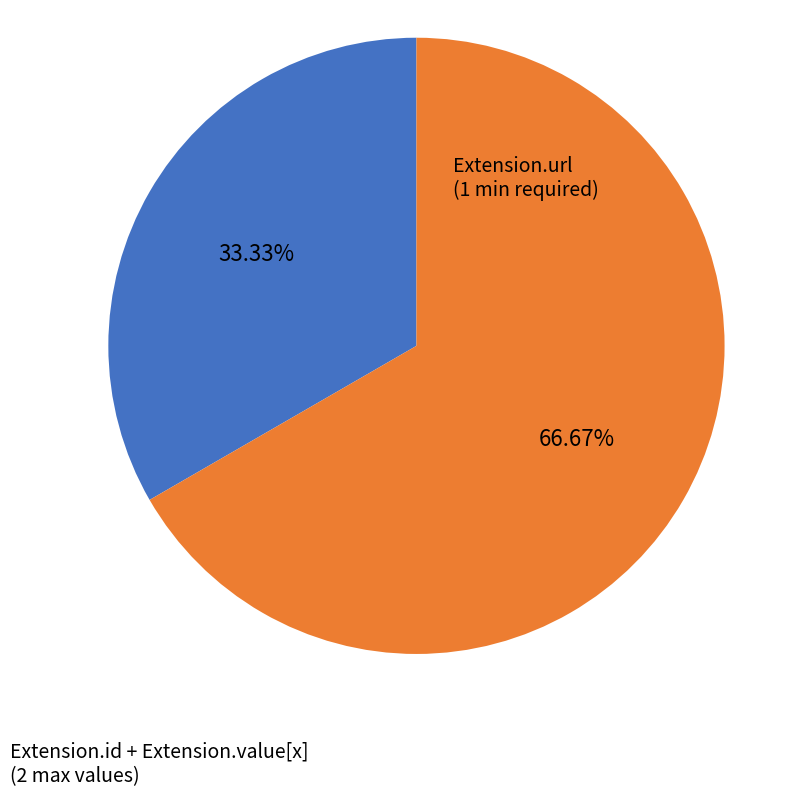

Does any single category account for the majority?

Yes